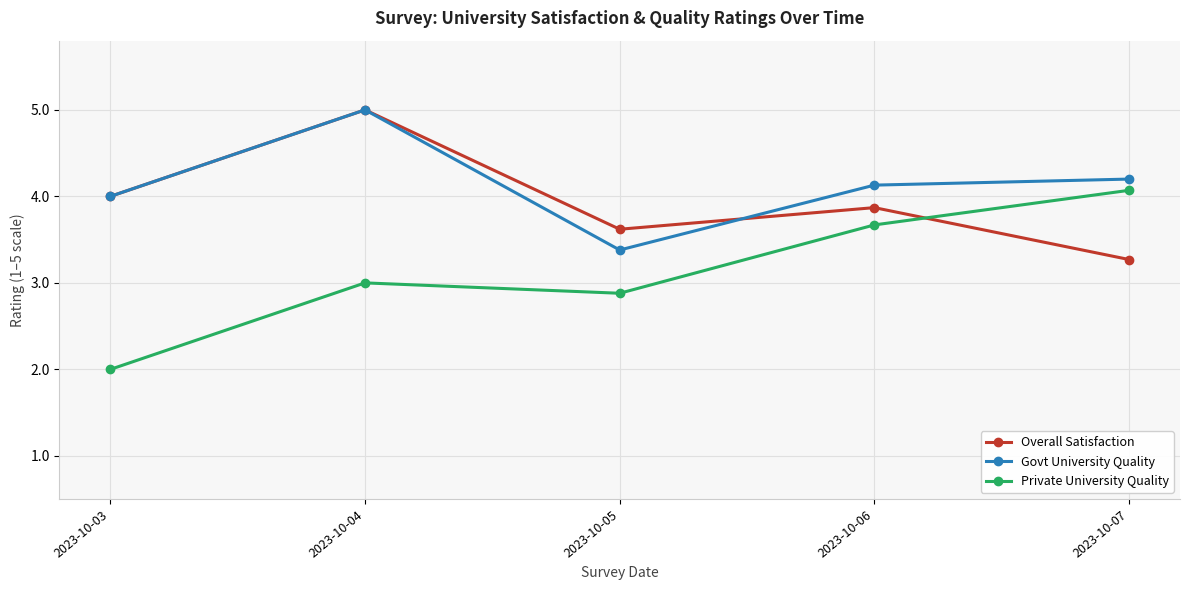

Count the number of categories in the chart.

5